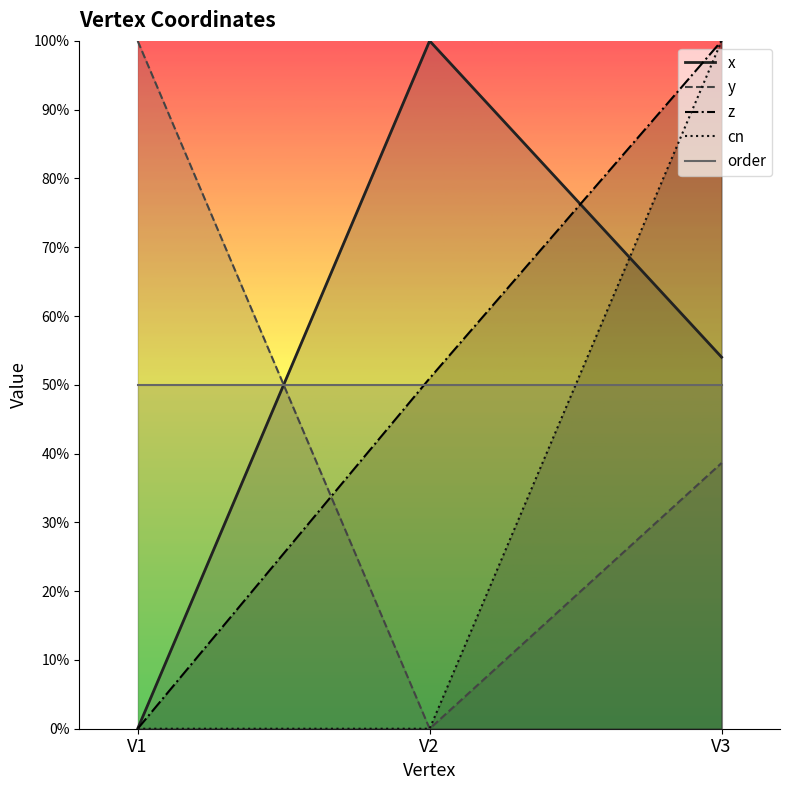

How many lines are shown in the chart?

5